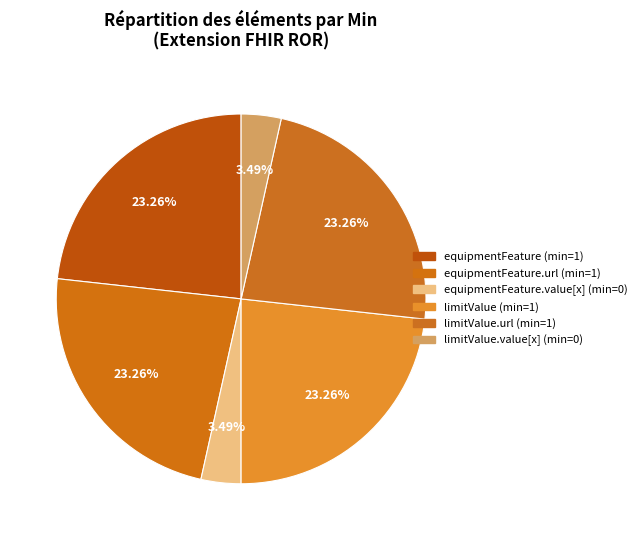

Count the number of slices in the pie.

6